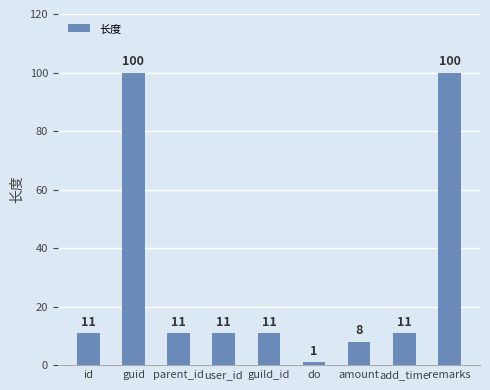

What is the difference between the maximum and second lowest values?

92